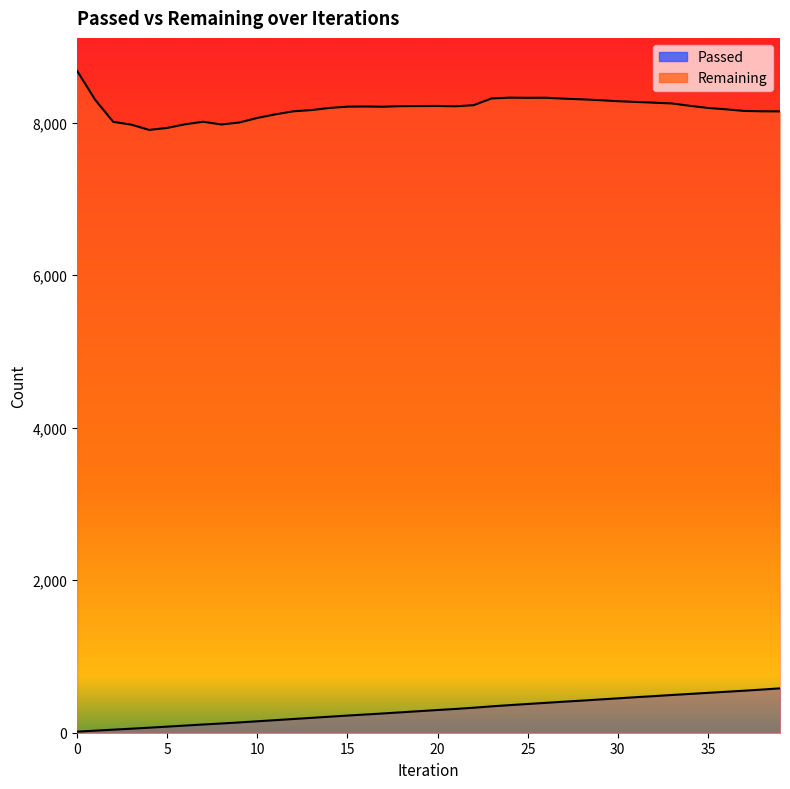

Does the chart display data point markers on the line(s)?

No